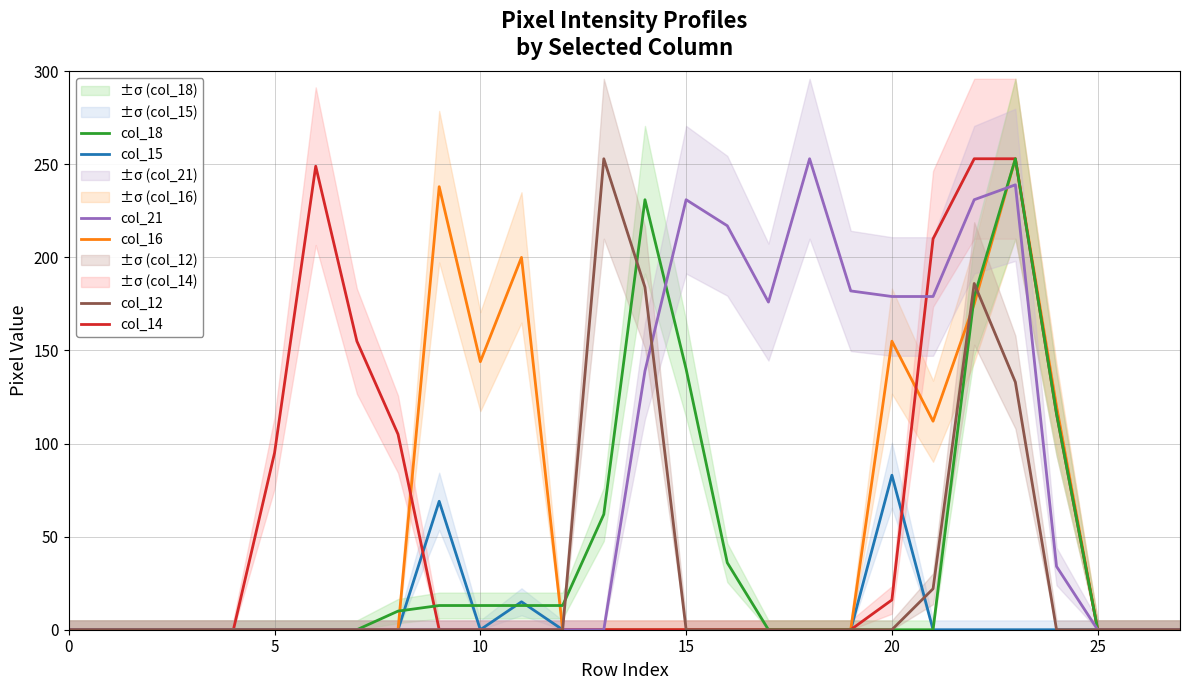

True or false: col_16 and col_12 cross at least once.

True